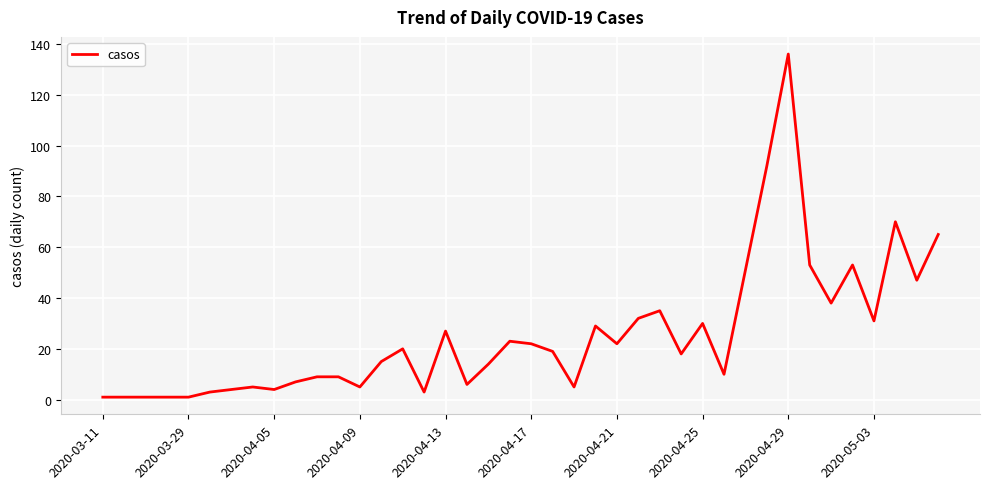

What is the greatest value displayed?

136